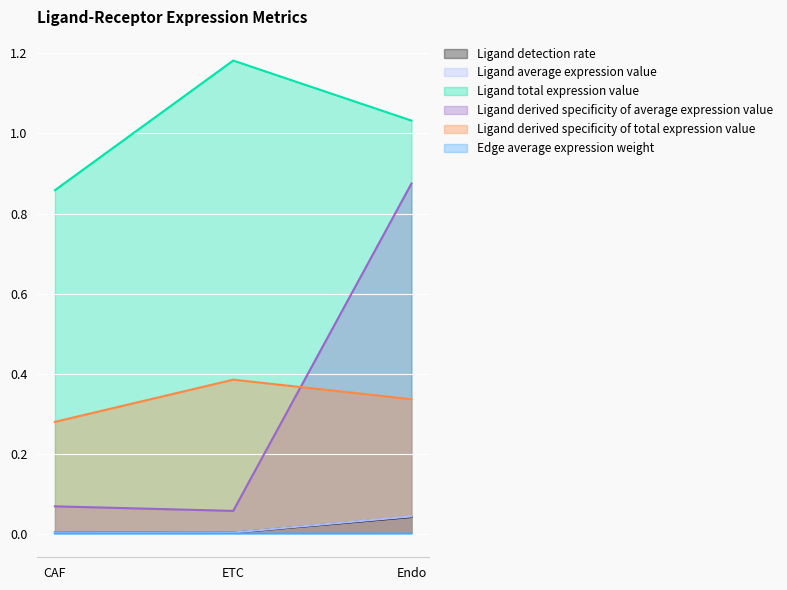

At which category is the sum across all series the highest?

Endo